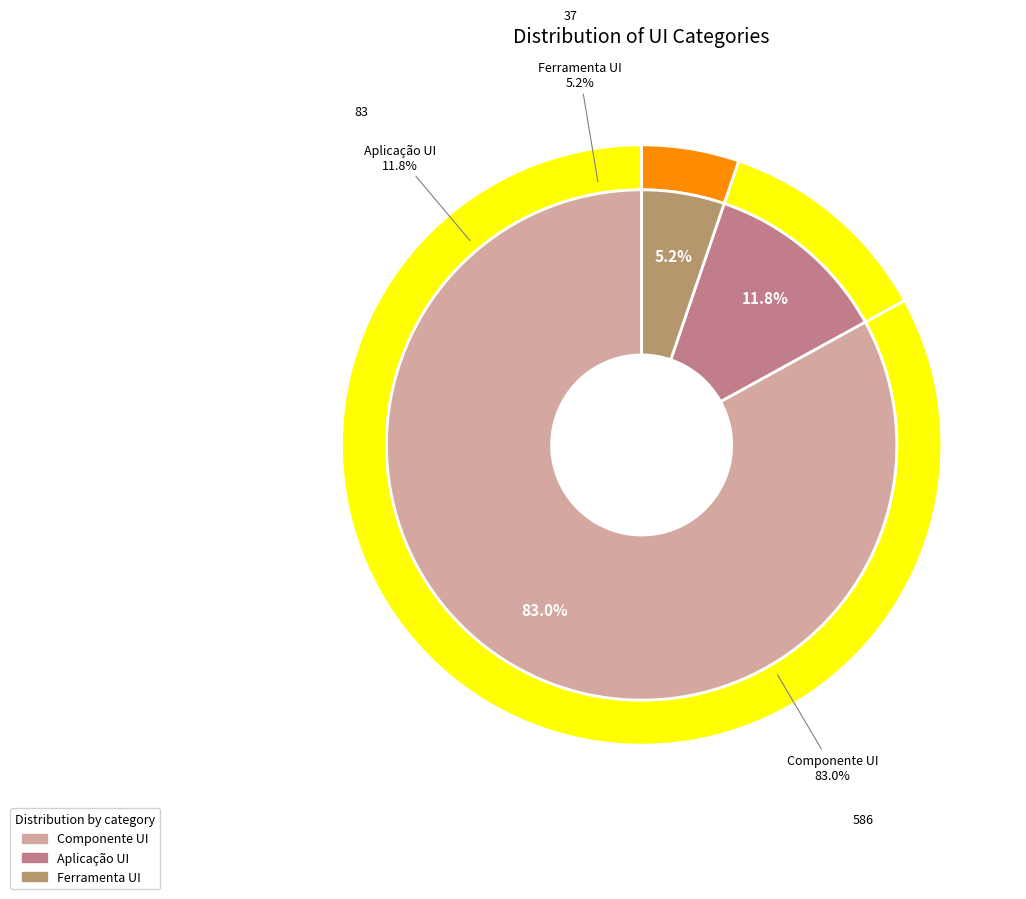

Is there any slice that represents more than half of the pie?

Yes